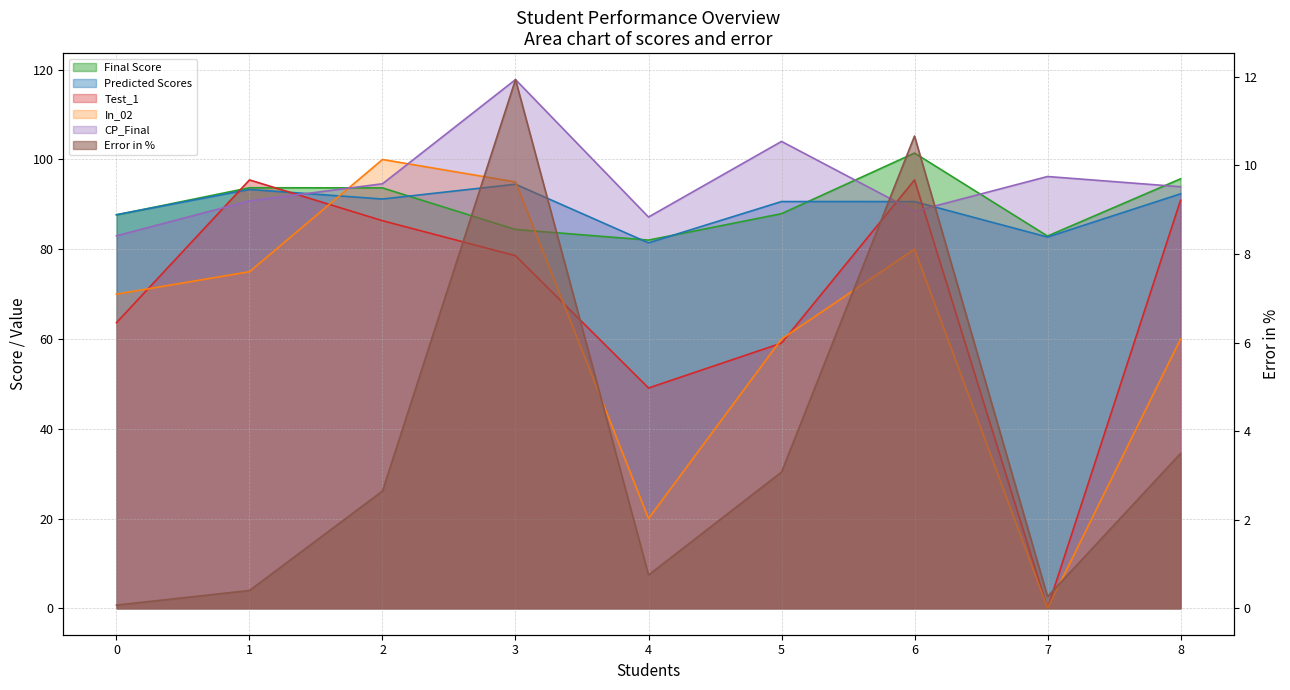

Reading right to left, transcribe all the data shown in this chart.

Final Score: 95.7	82.9	101.4	87.9	82.0	84.4	93.7	93.7	87.7
Predicted Scores: 92.3	82.7	90.6	90.6	81.4	94.5	91.2	93.3	87.7
Test_1: 90.9	0.0	95.5	59.1	49.1	78.6	86.4	95.5	63.6
In_02: 60.0	0.0	80.0	60.0	20.0	95.0	100.0	75.0	70.0
CP_Final: 93.9	96.2	88.5	104.0	87.2	117.8	94.6	90.8	83.0
Error in %: 3.5	0.3	10.7	3.1	0.8	11.9	2.6	0.4	0.1